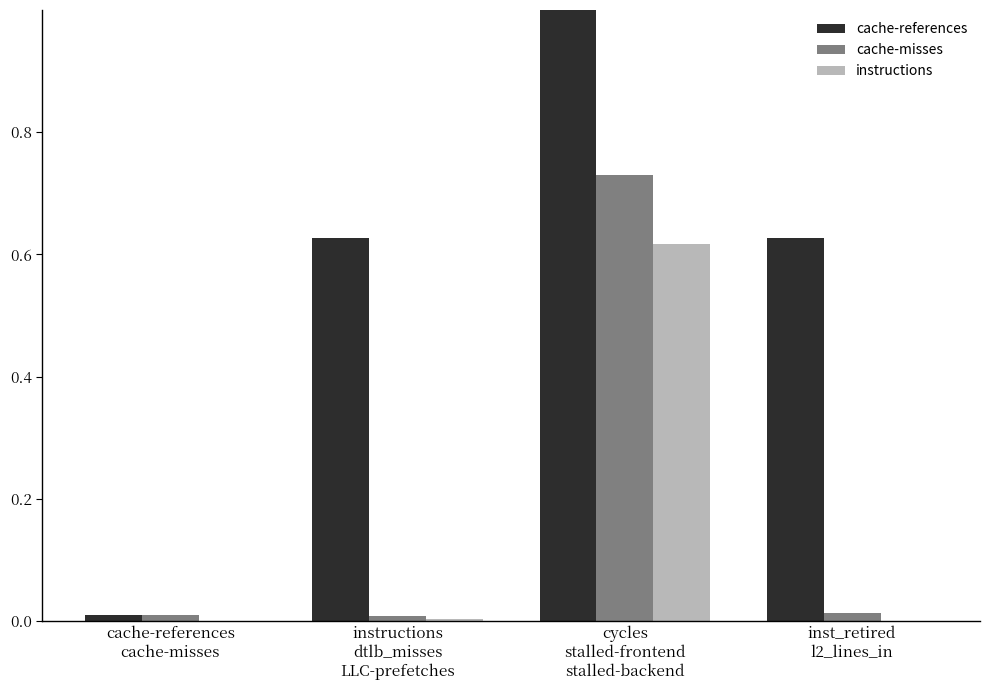

What is the maximum value shown in the chart?

1.0